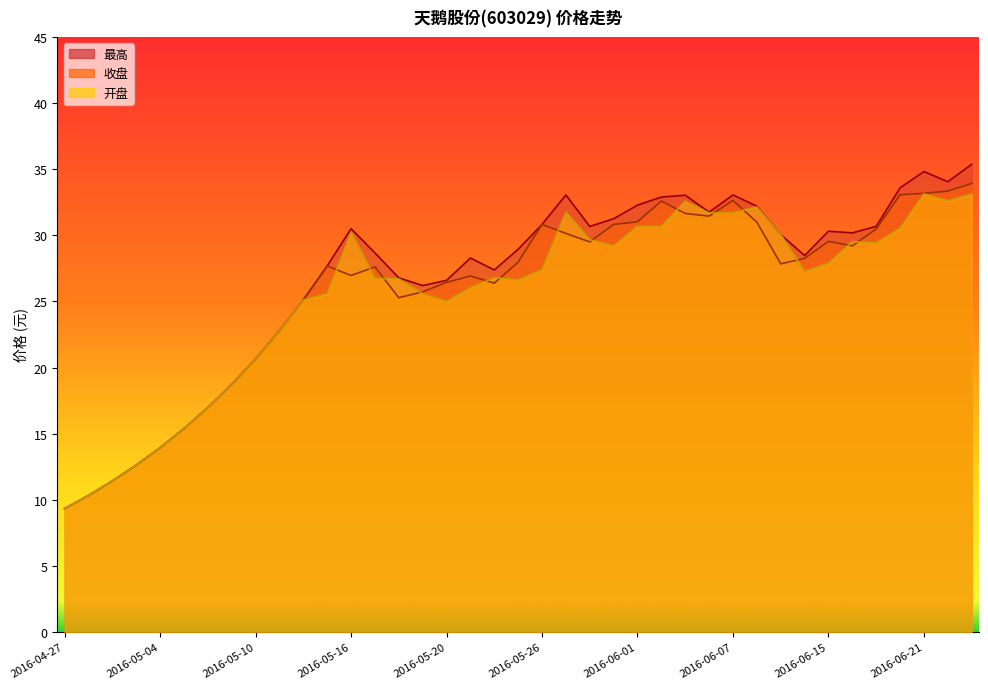

True or false: 最高 and 开盘 intersect in this chart.

False